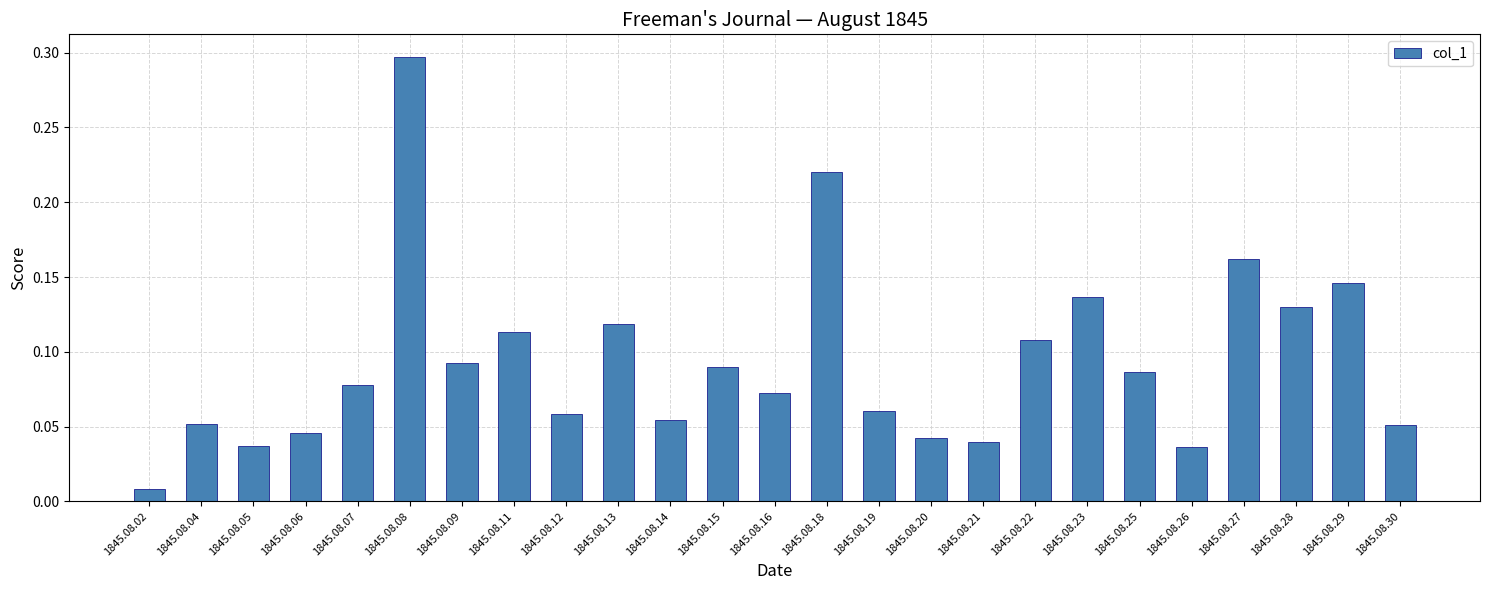

What is the difference between the maximum and second lowest values?

0.3